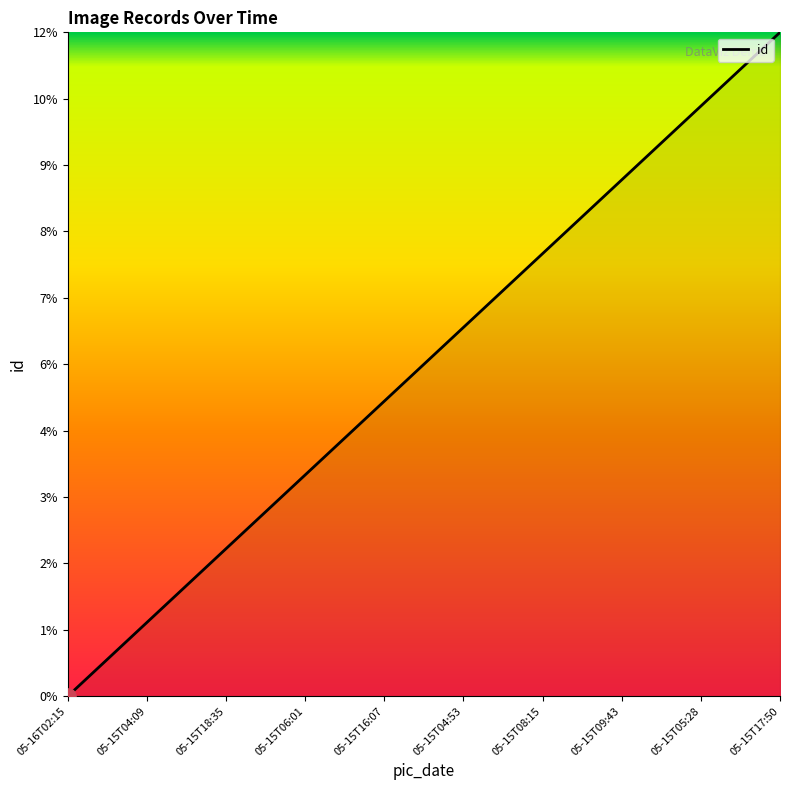

Is this an area chart (filled region under the line)?

Yes